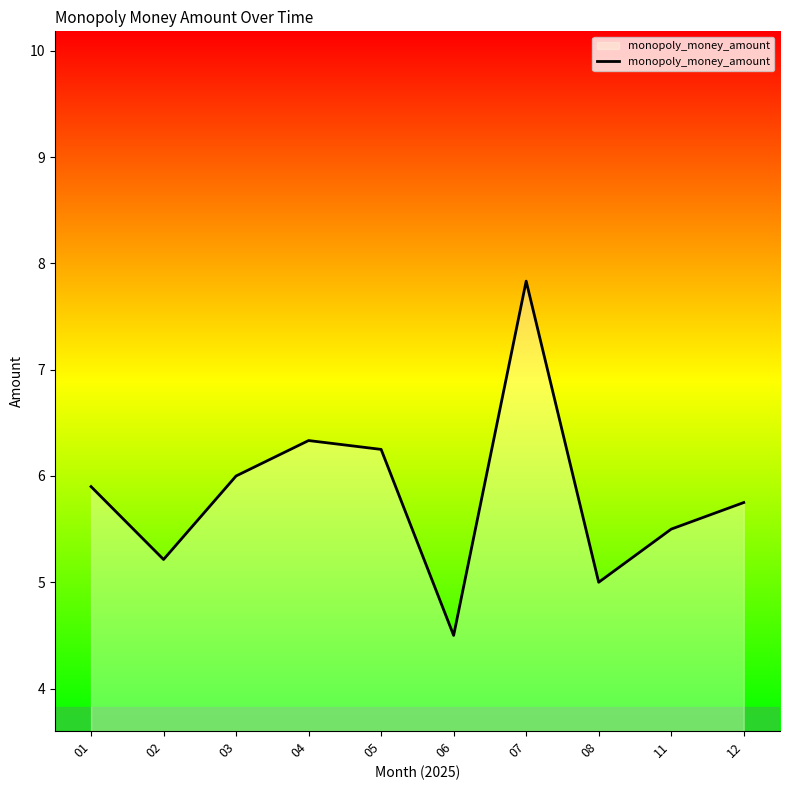

At which category does the data reach its first local valley?

02